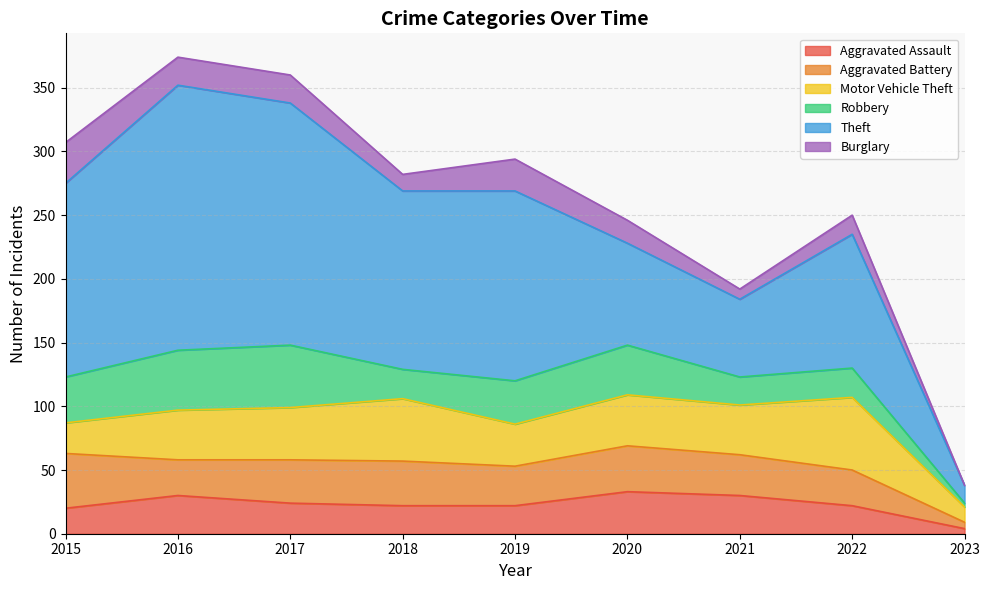

The Motor Vehicle Theft series shows 12 at 2023. True or false?

True